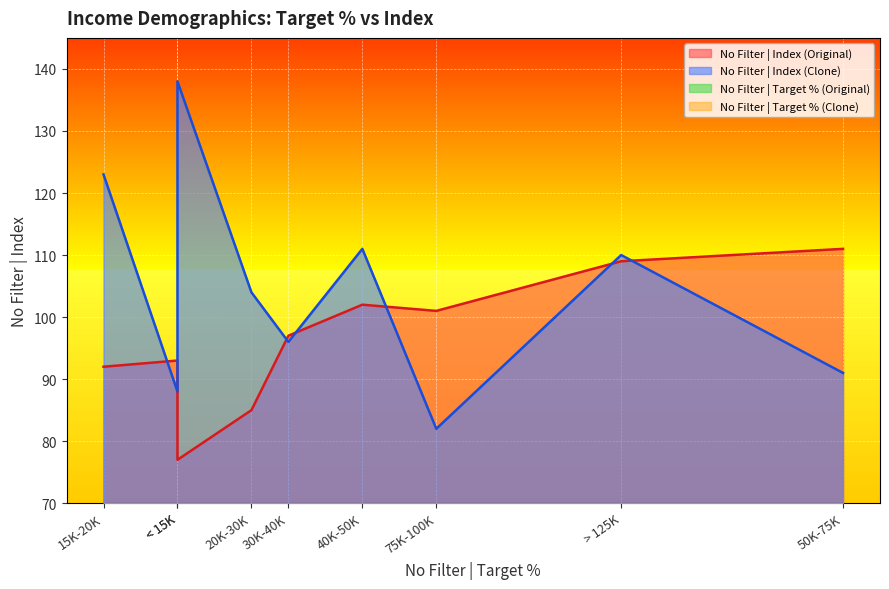

Where is the first local maximum for No Filter | Target % (Clone)?

< 15K